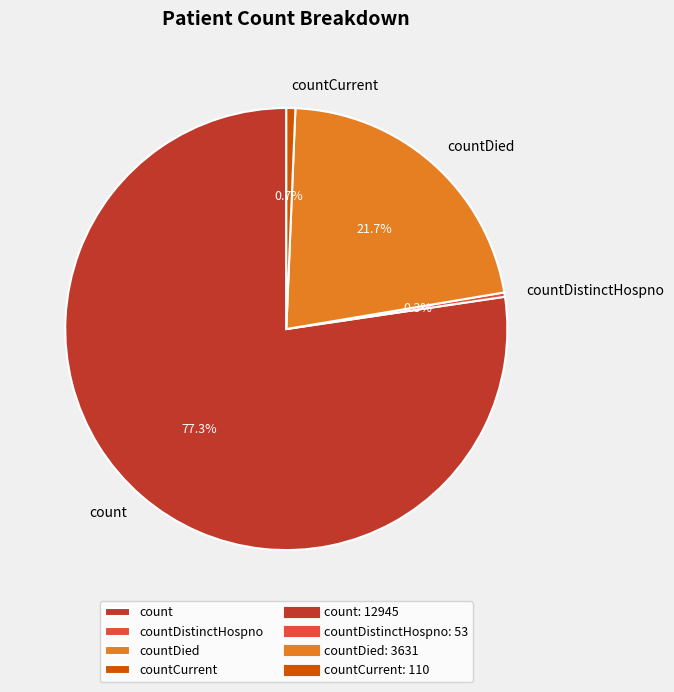

Which slice is the largest?

count